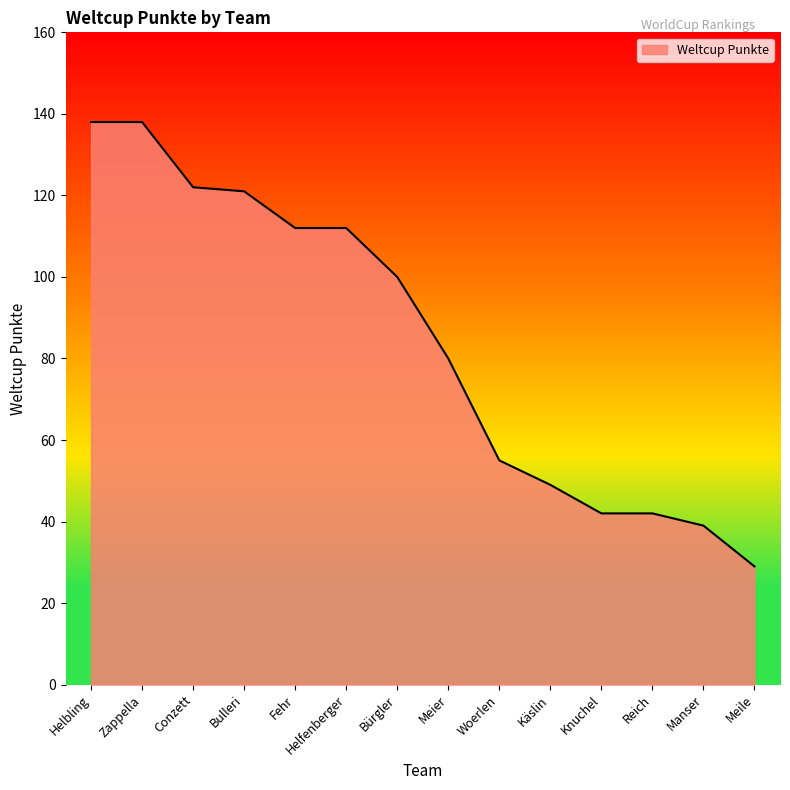

Which has a higher value, Reich or Zappella?

Zappella